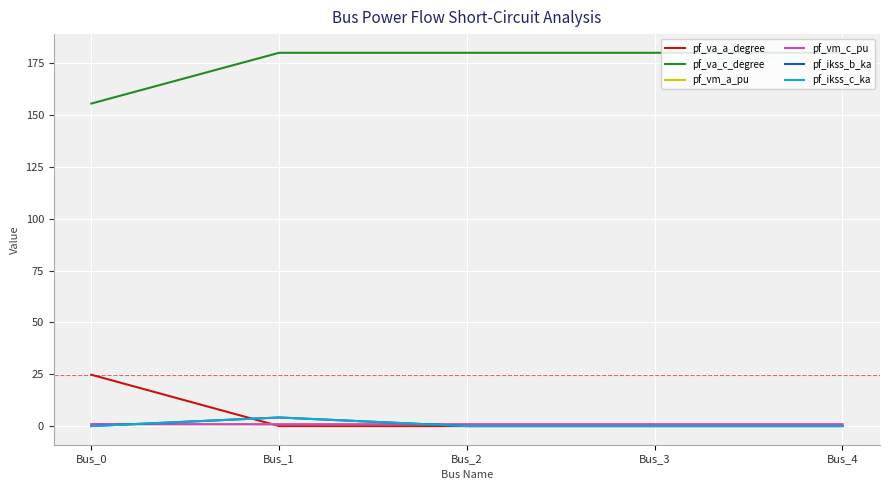

True or false: pf_ikss_b_ka has a value of 2.0 at Bus_2.

False